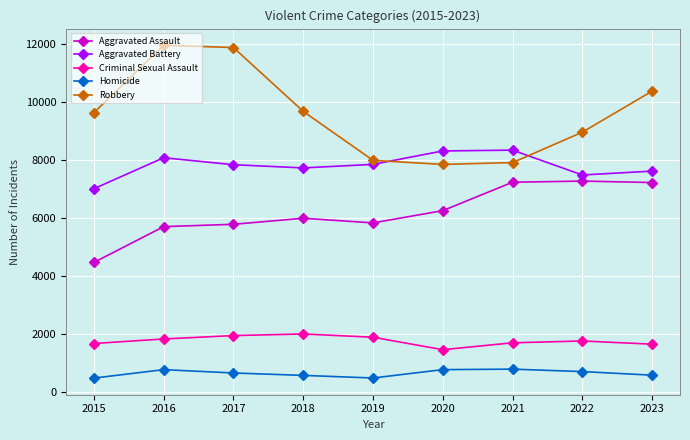

What is the value of the Aggravated Assault point at the 4th from the left?

6001